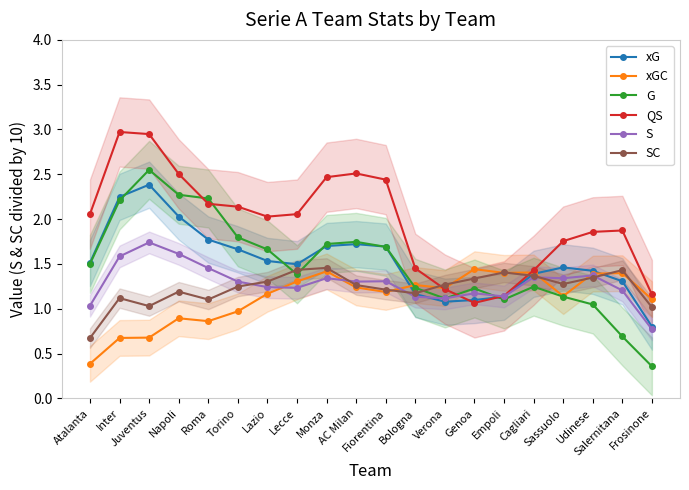

Is it true that SC equals 1.8 at Juventus?

False